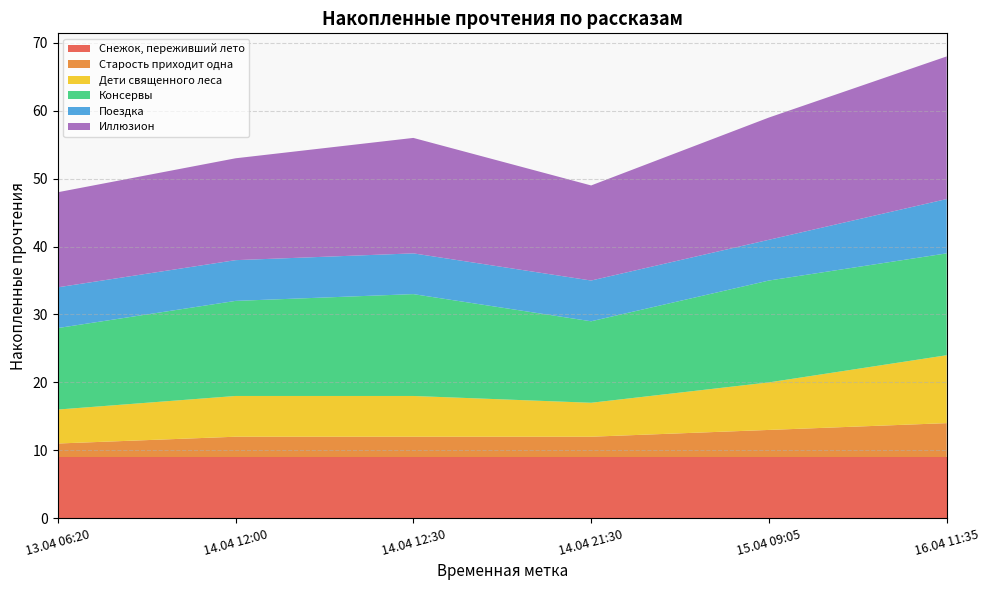

What is the highest value of the Снежок, переживший лето series?

9